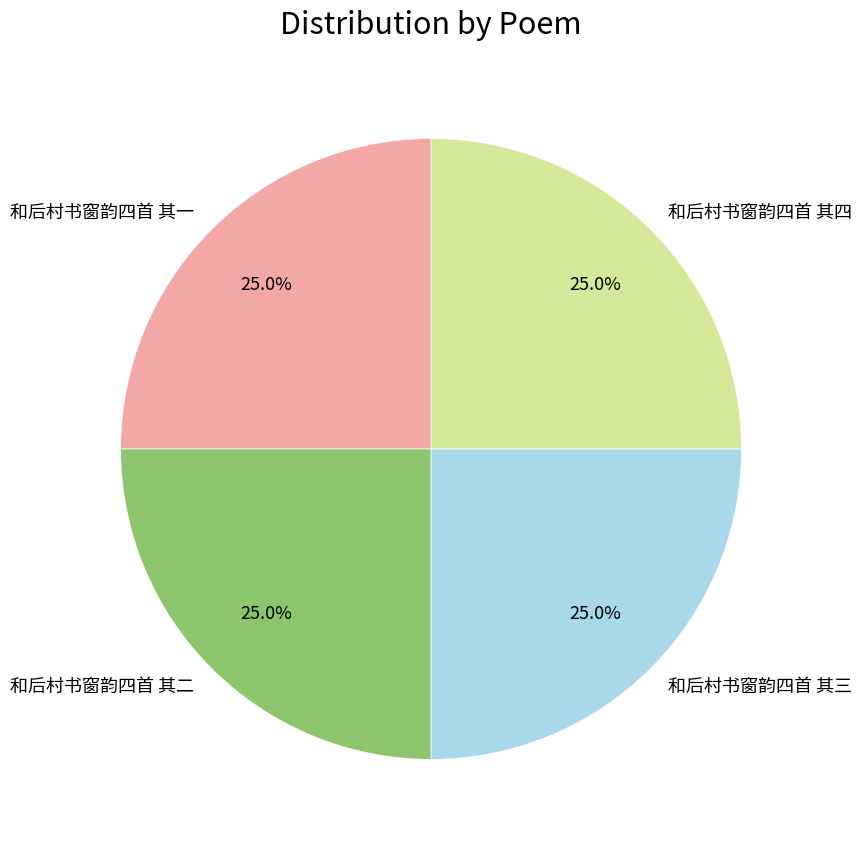

Count the number of slices in the pie.

4